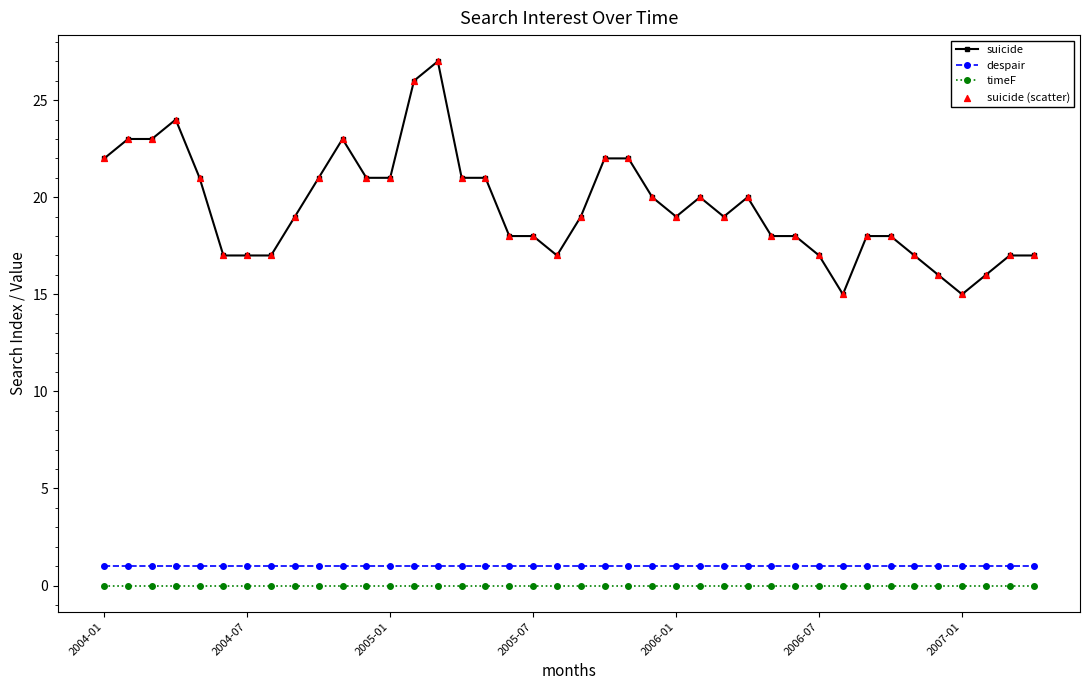

True or false: despair and timeF cross at least once.

False